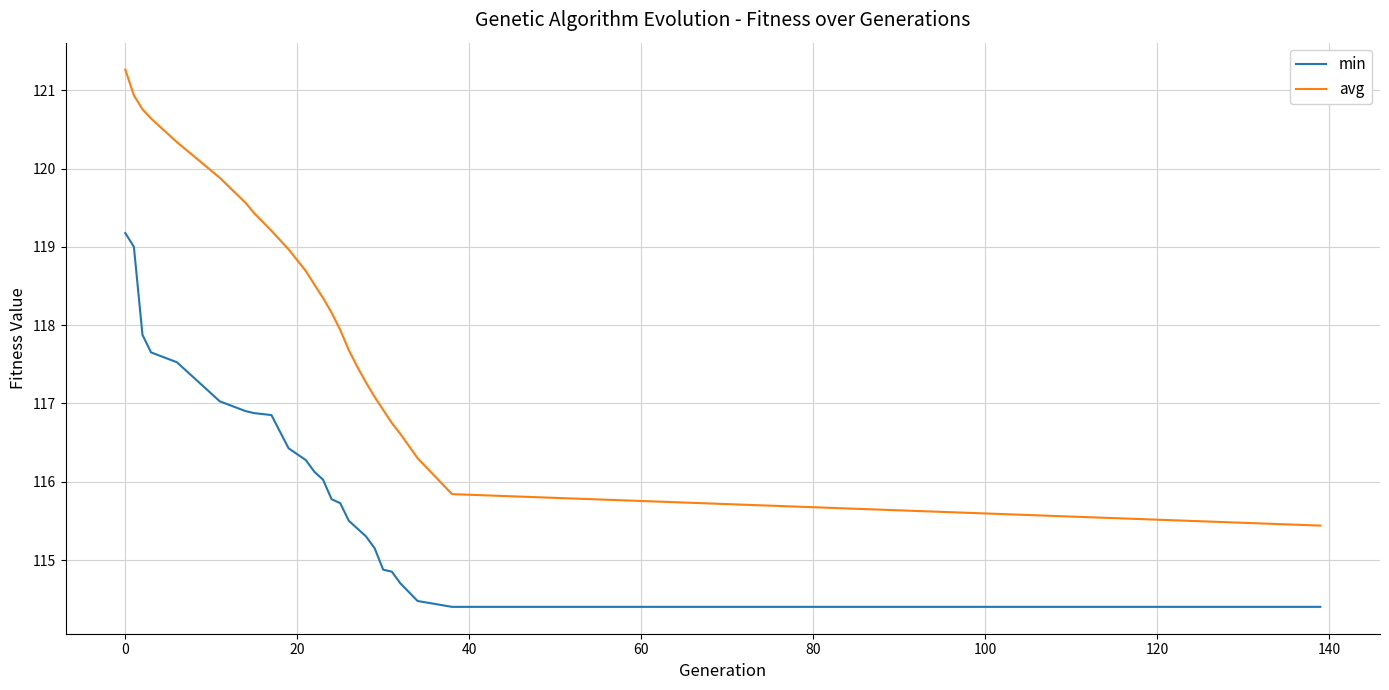

What are all the series names shown in the legend?

min, avg